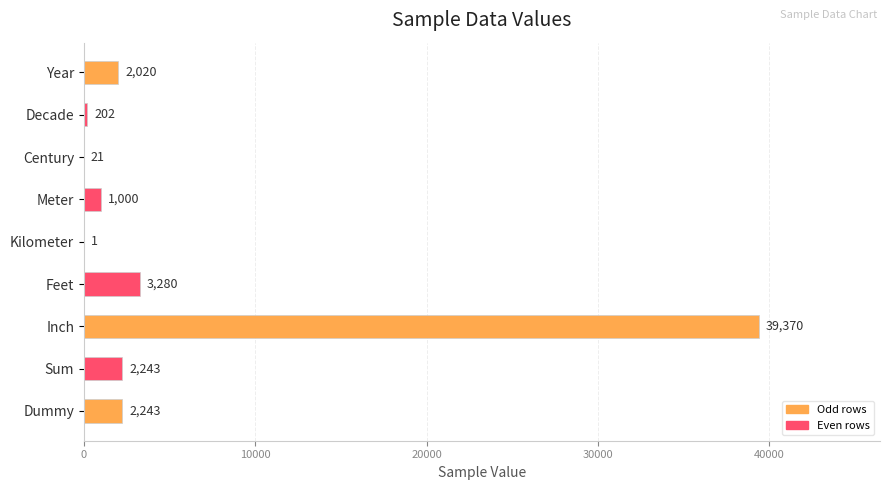

Reading top to bottom, list all the values displayed in this chart.

Year=2020	Decade=202	Century=21	Meter=1000	Kilometer=1	Feet=3280	Inch=39370	Sum=2243	Dummy=2243